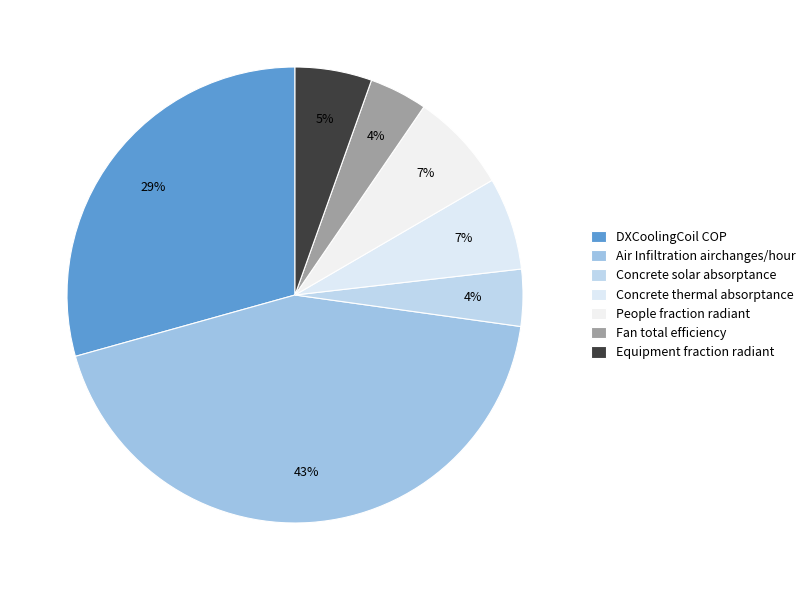

How many slices are in this pie chart?

7